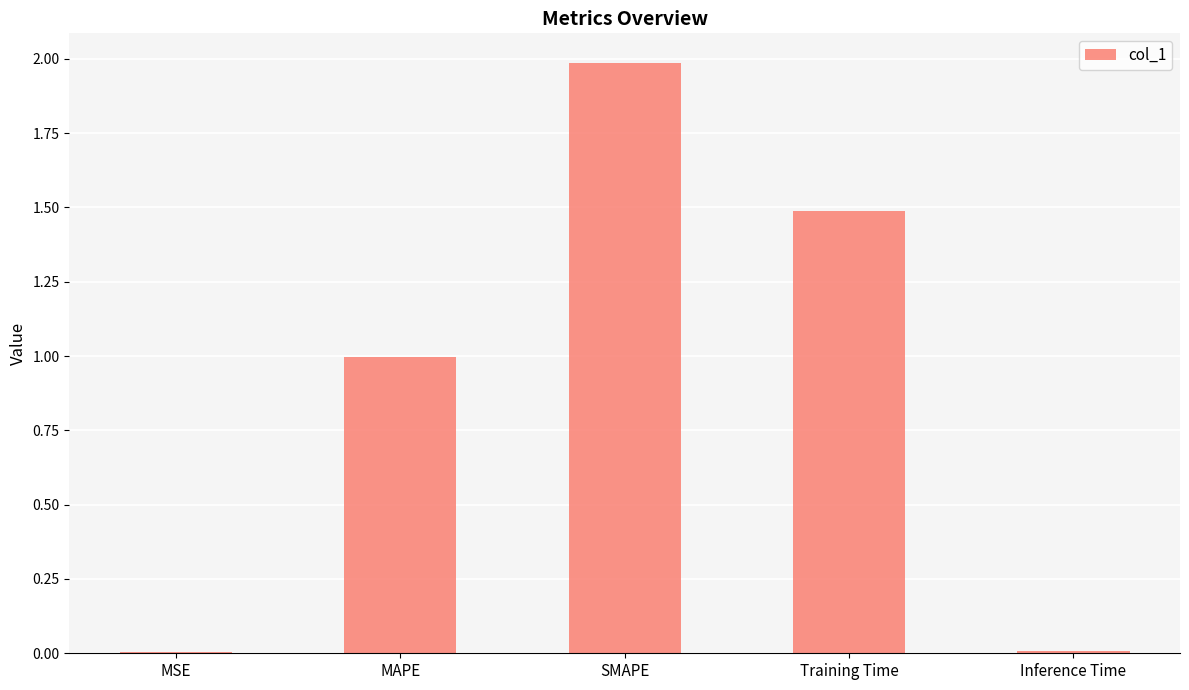

Which has a higher value, Inference Time or SMAPE?

SMAPE